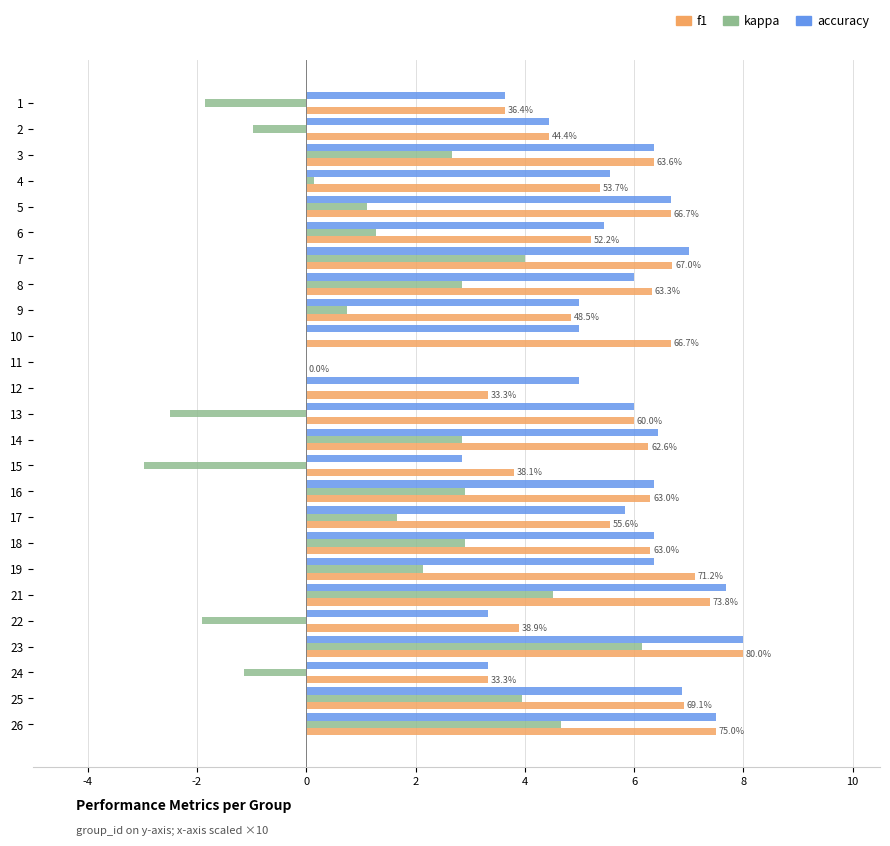

What are all the series names shown in the legend?

f1, kappa, accuracy